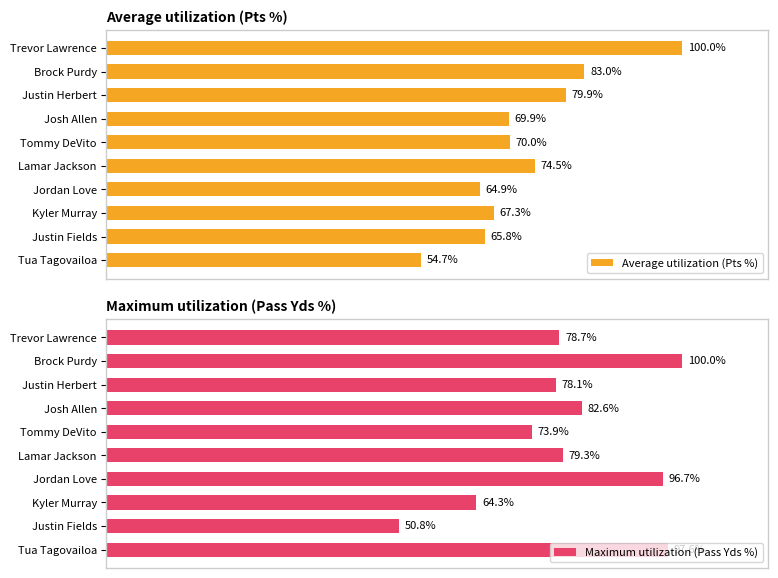

Where is Average utilization (Pts %) nearest to the value 77?

Lamar Jackson